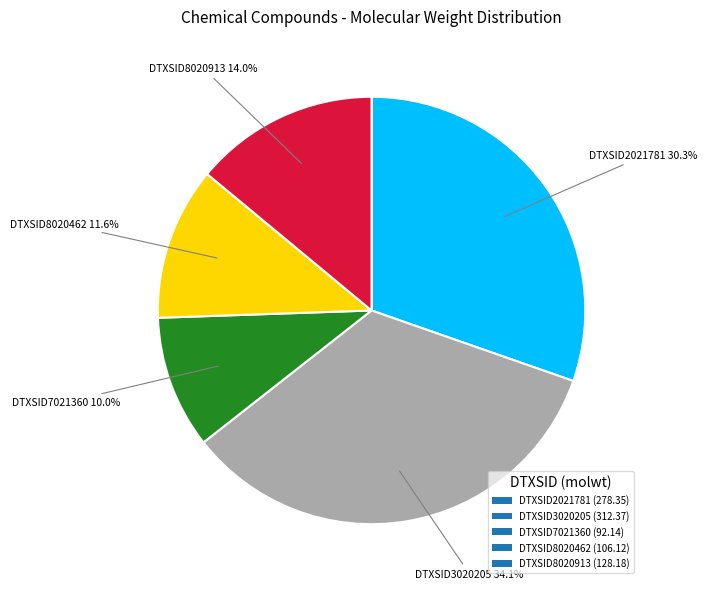

Count the number of slices in the pie.

5